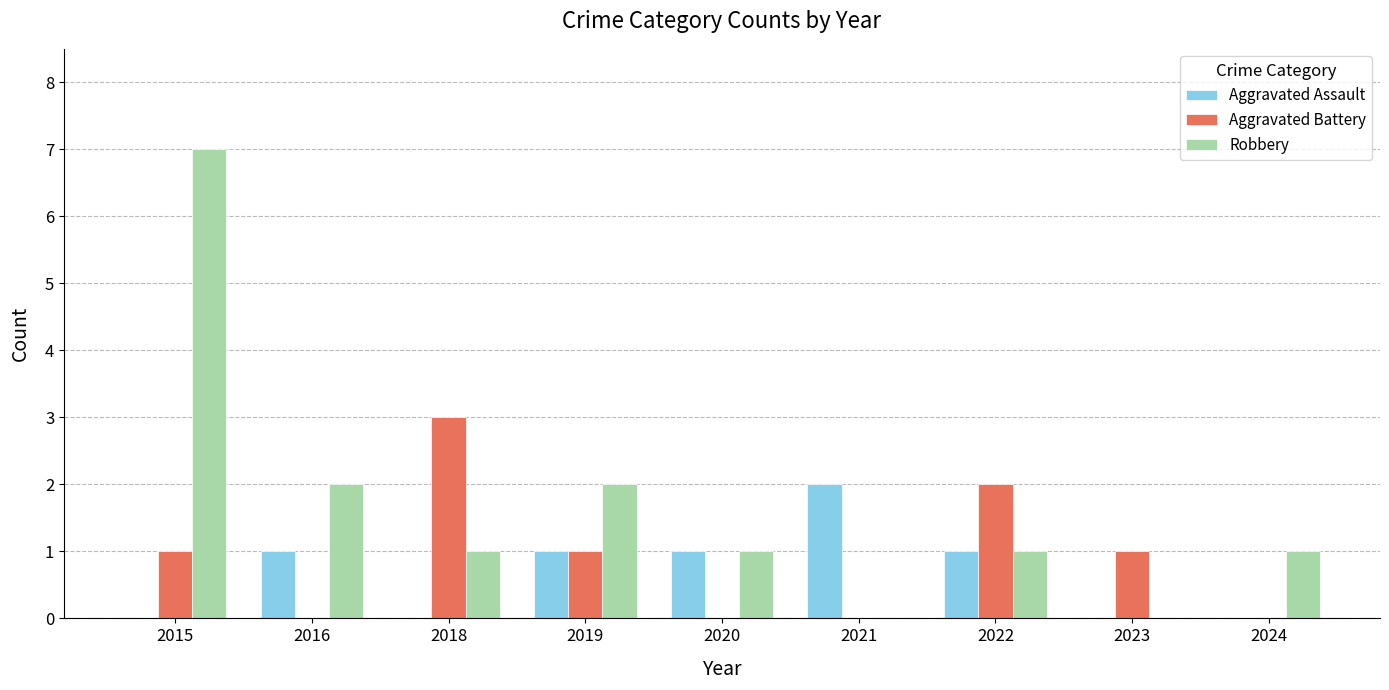

How many series are shown in this chart?

3